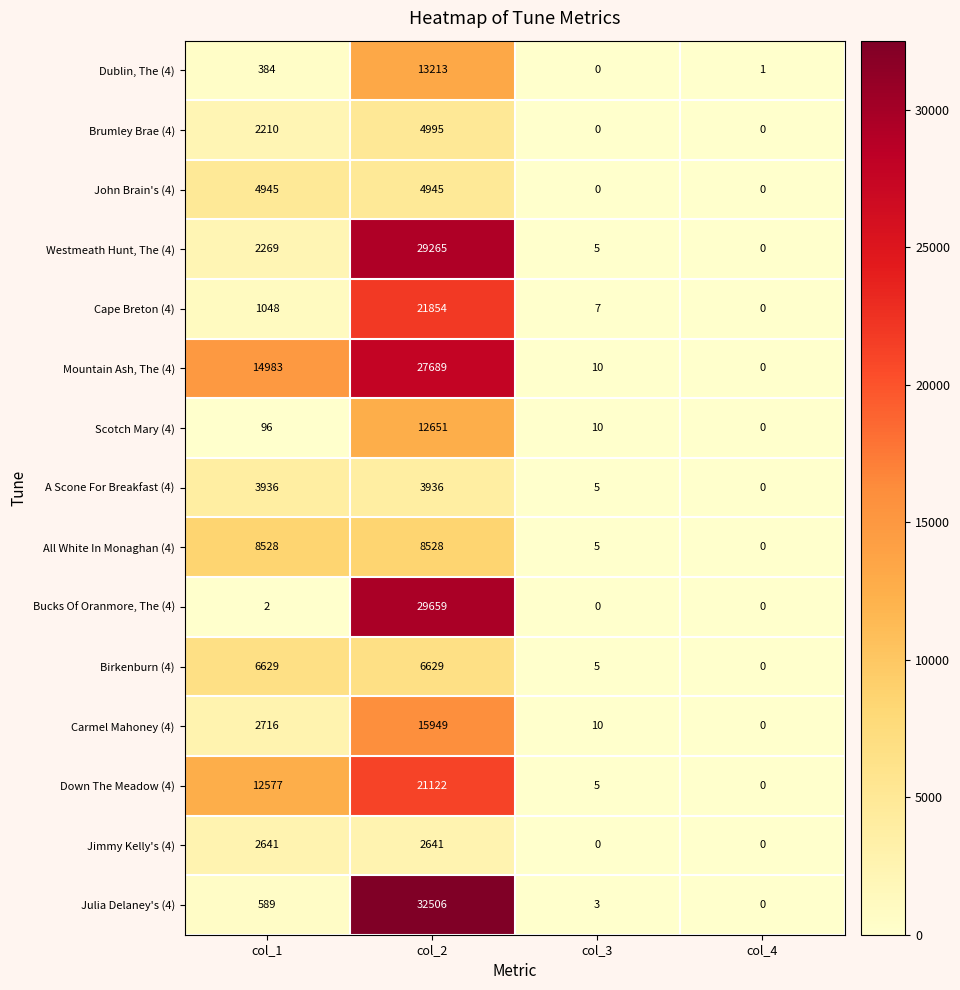

How many data points does each series have?

4